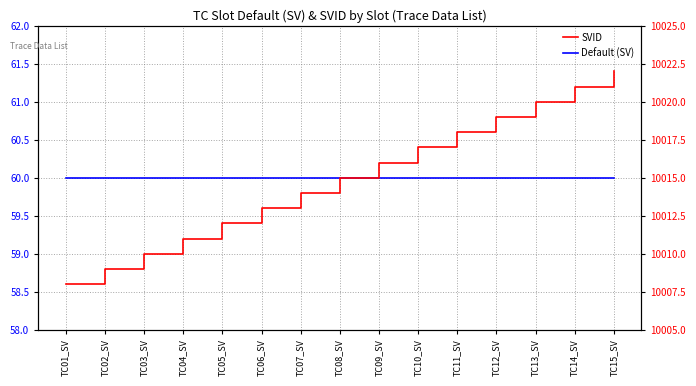

At how many categories does at least one series exceed 9178?

15